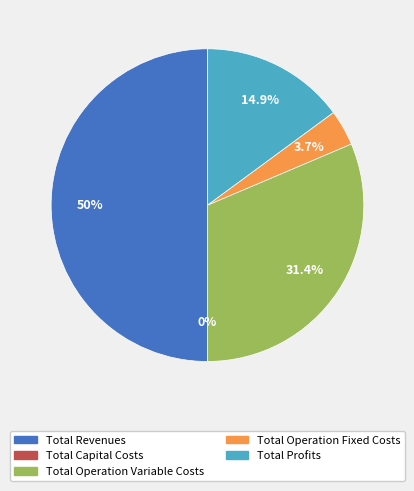

What is the change in value from Total Capital Costs to Total Operation Fixed Costs?

+33627.6